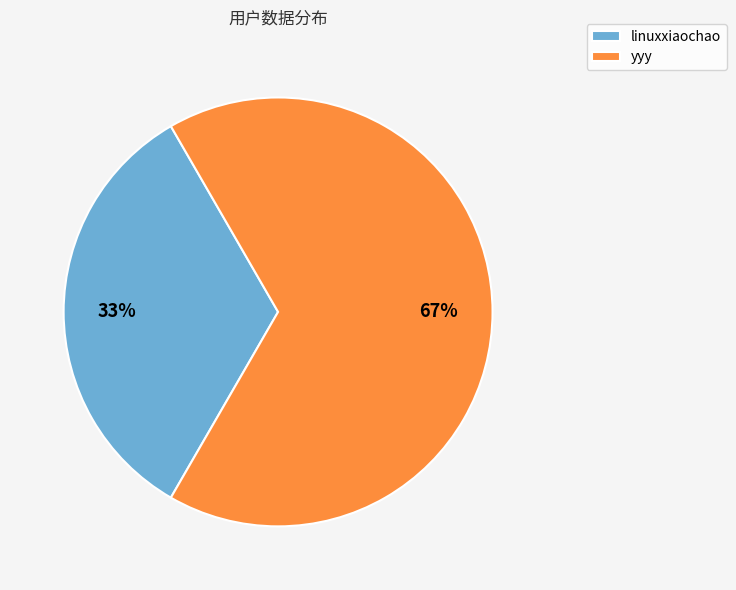

What is the ratio of the value at linuxxiaochao to the value at yyy?

0.5